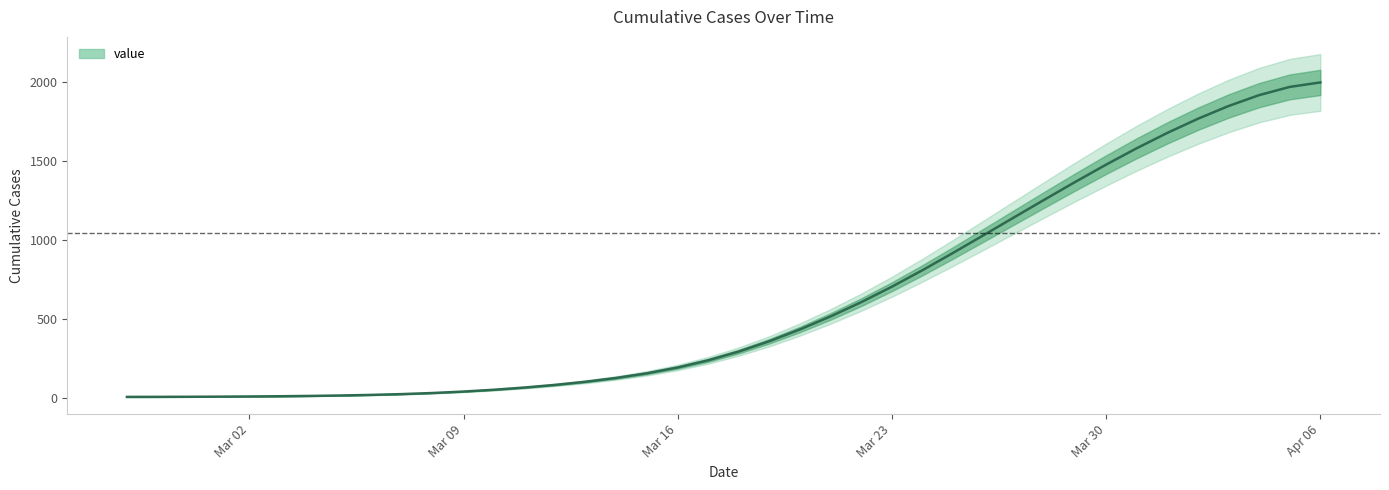

Rank the categories by value from lowest to highest.

2020-02-27, 2020-02-28, 2020-02-29, 2020-03-01, 2020-03-02, 2020-03-03, 2020-03-04, 2020-03-05, 2020-03-06, 2020-03-07, 2020-03-08, 2020-03-09, 2020-03-10, 2020-03-11, 2020-03-12, 2020-03-13, 2020-03-14, 2020-03-15, 2020-03-16, 2020-03-17, 2020-03-18, 2020-03-19, 2020-03-20, 2020-03-21, 2020-03-22, 2020-03-23, 2020-03-24, 2020-03-25, 2020-03-26, 2020-03-27, 2020-03-28, 2020-03-29, 2020-03-30, 2020-03-31, 2020-04-01, 2020-04-02, 2020-04-03, 2020-04-04, 2020-04-05, 2020-04-06